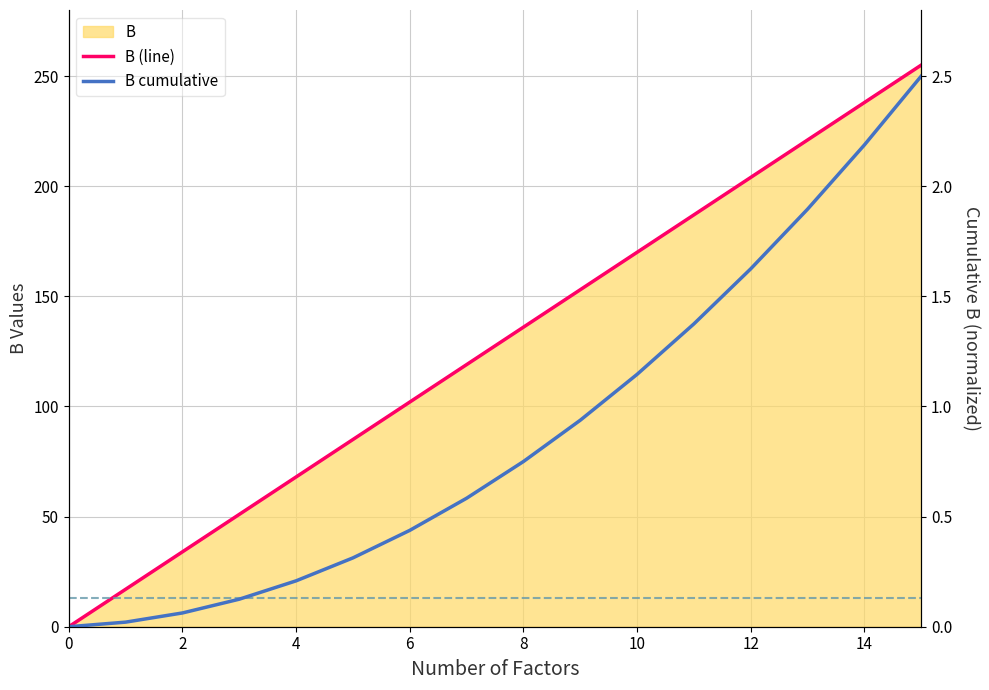

Which series changed the most between 16 and 13?

B (line)